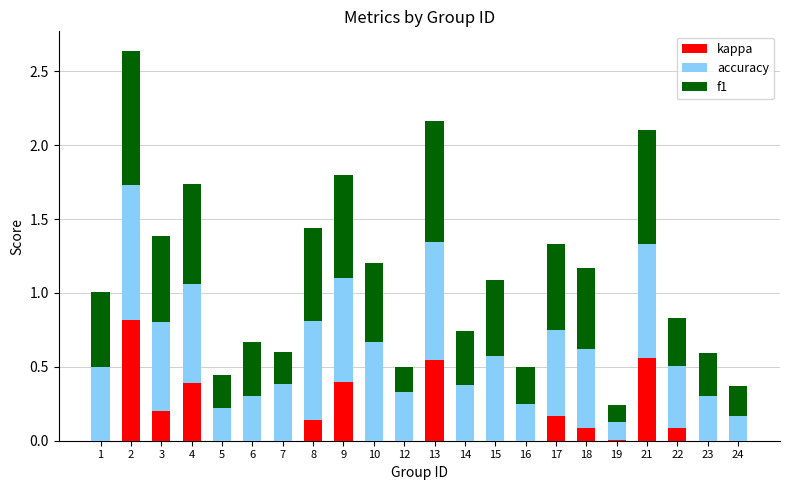

What is the total value across all series at 13?

2.2